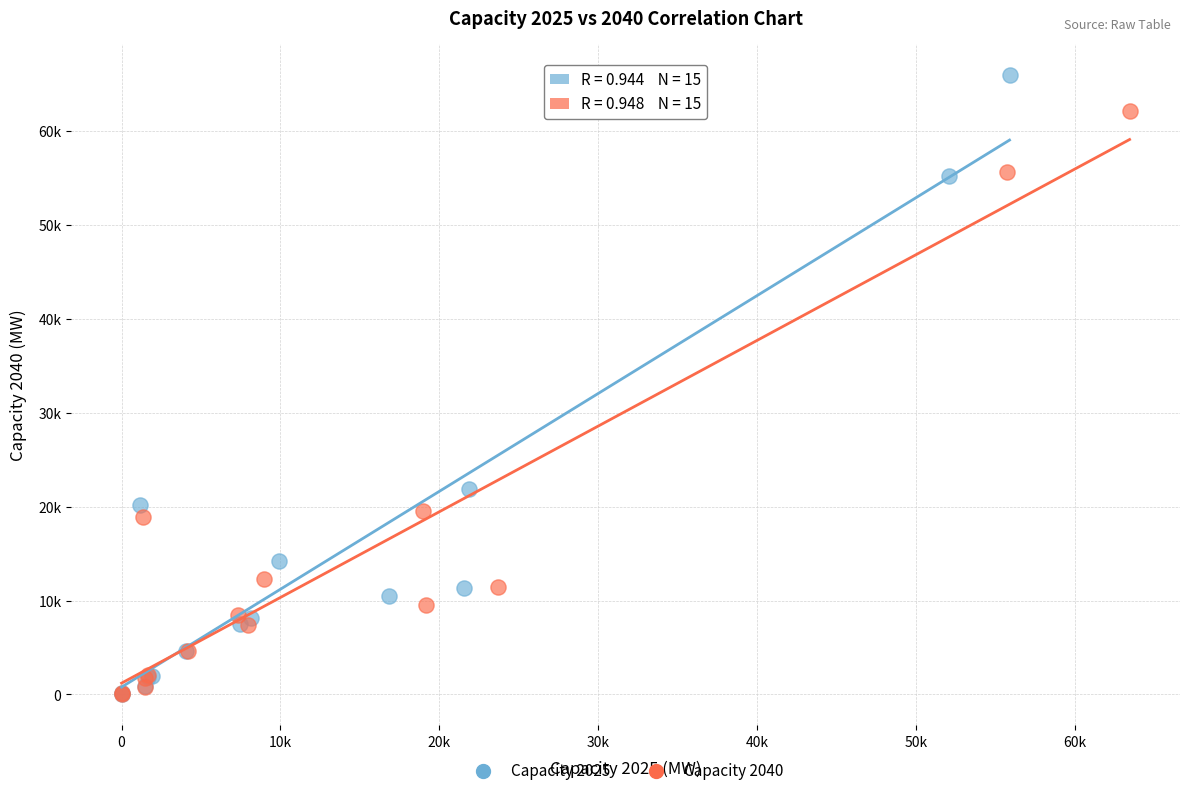

Which series reaches the maximum Y coordinate?

Capacity 2025